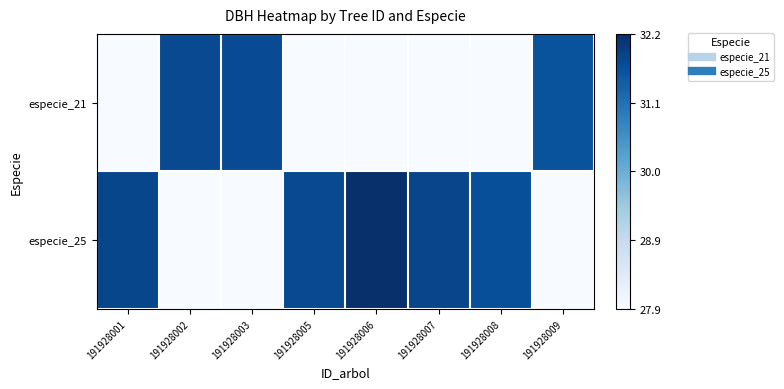

Which series has the largest range (max minus min)?

especie_25